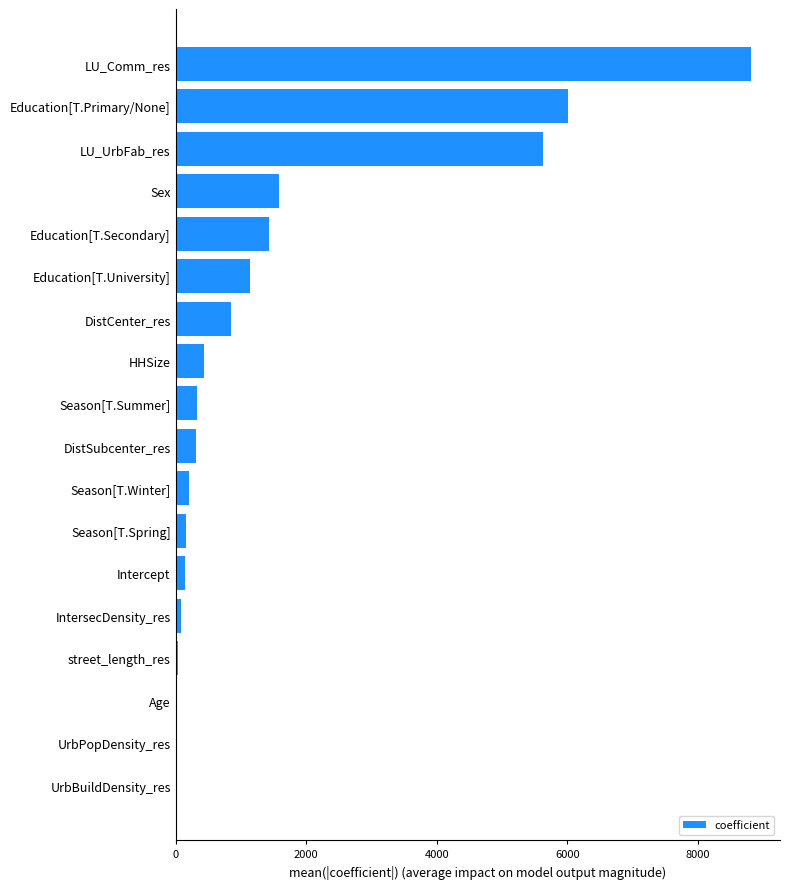

At which label is the value closest to 4408?

LU_UrbFab_res